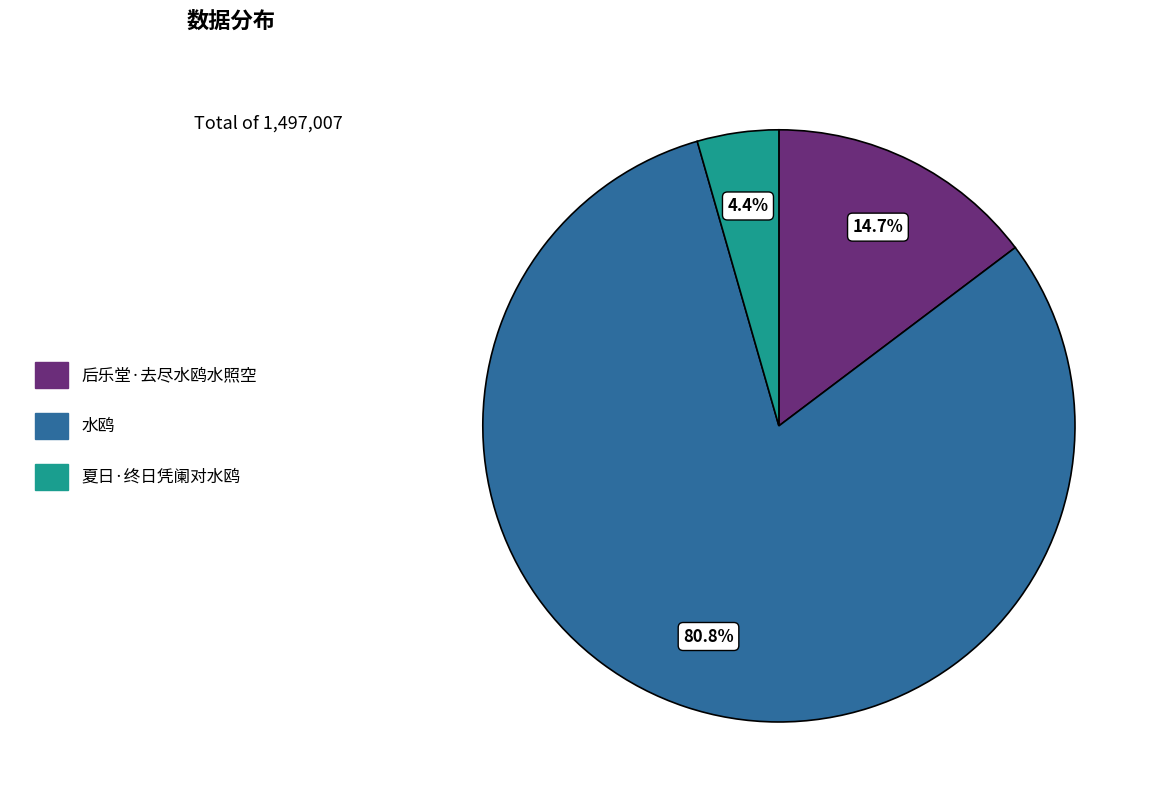

To the nearest percent, what portion does 水鸥 represent?

81%